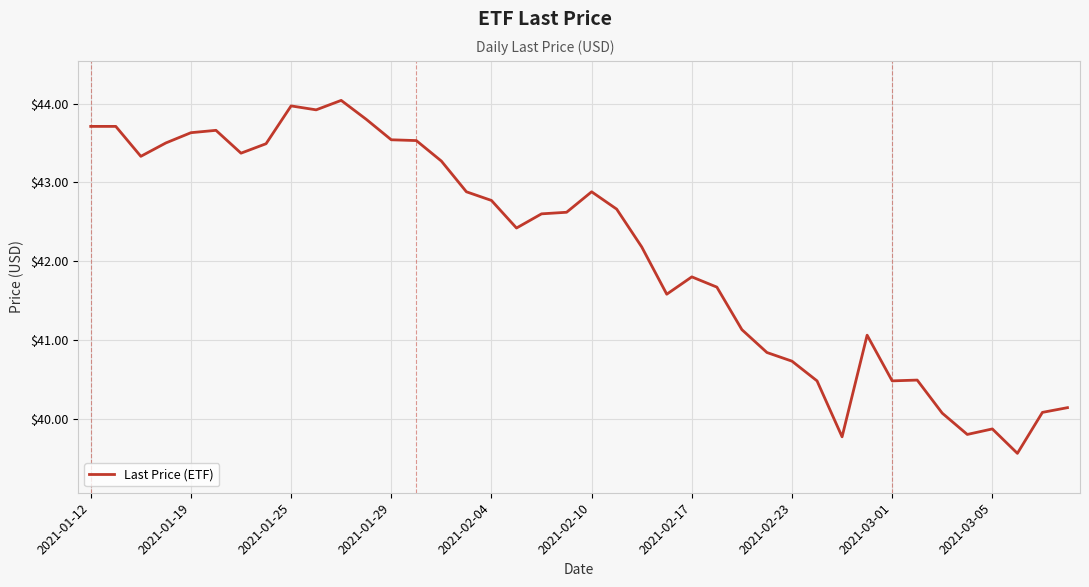

What is the difference between the maximum and minimum values?

4.5